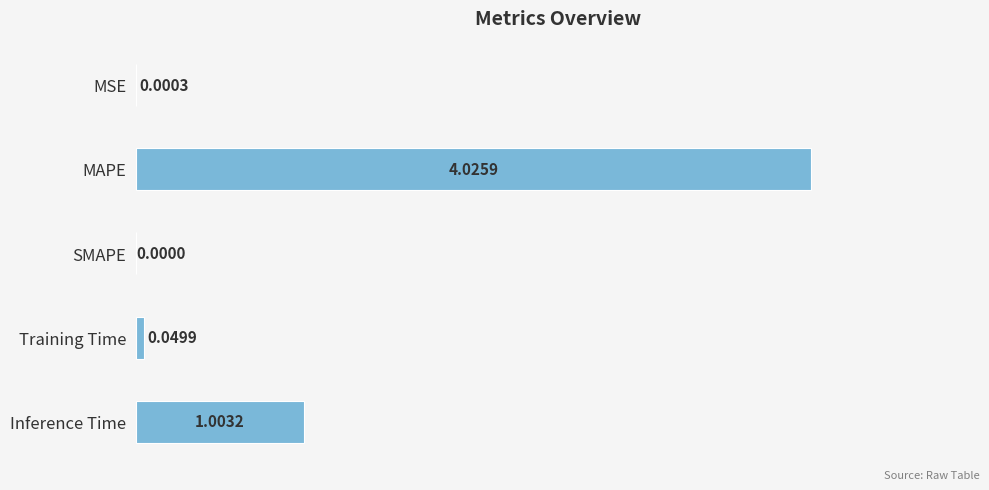

Between MSE and Training Time, which is larger?

Training Time